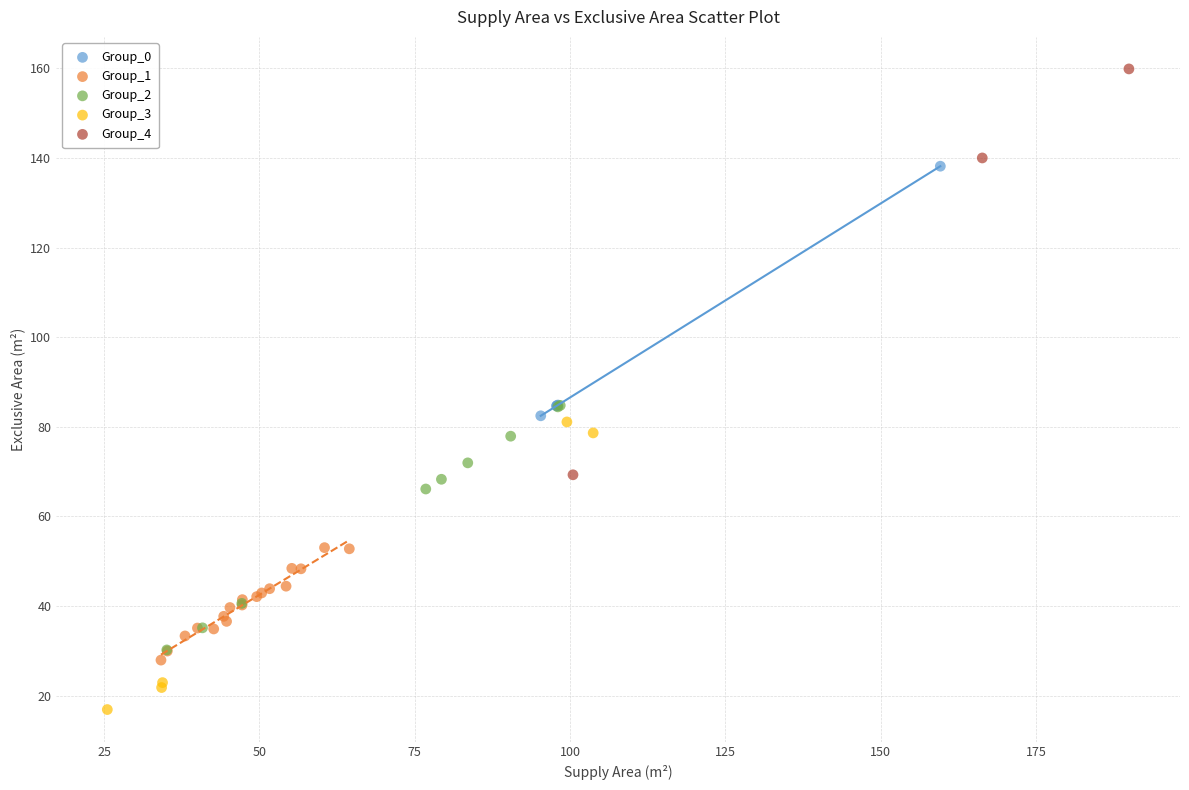

Which series reaches the minimum Y coordinate?

Group_3